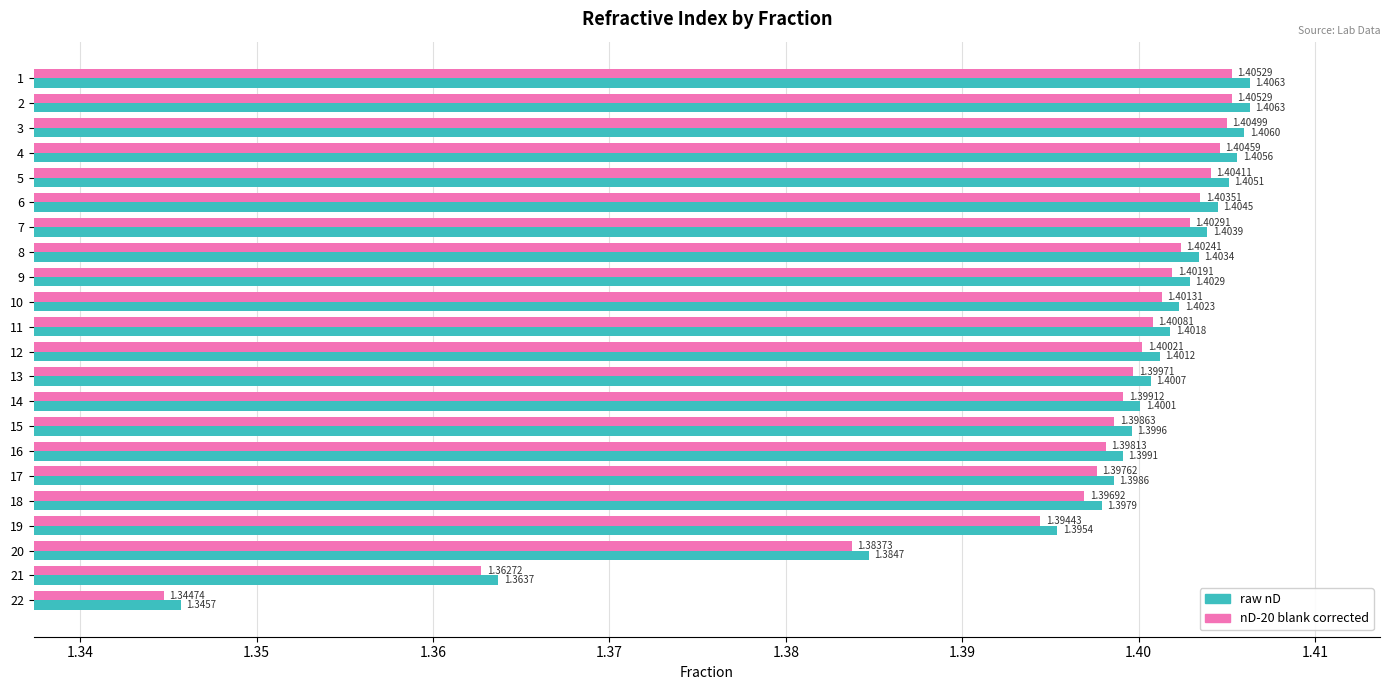

What is the difference between the maximum and minimum values in the raw nD series?

0.1